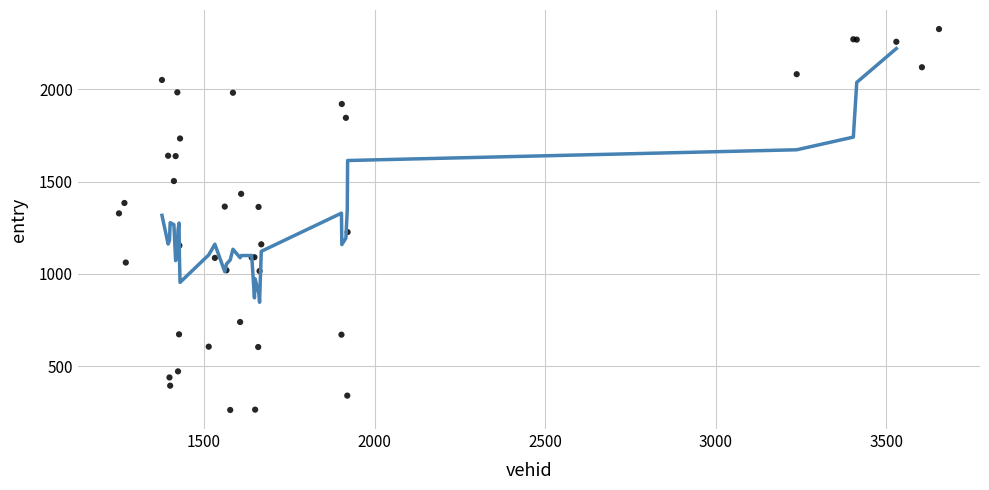

What Y value in the scatter plot is closest to 1294?

1327.9